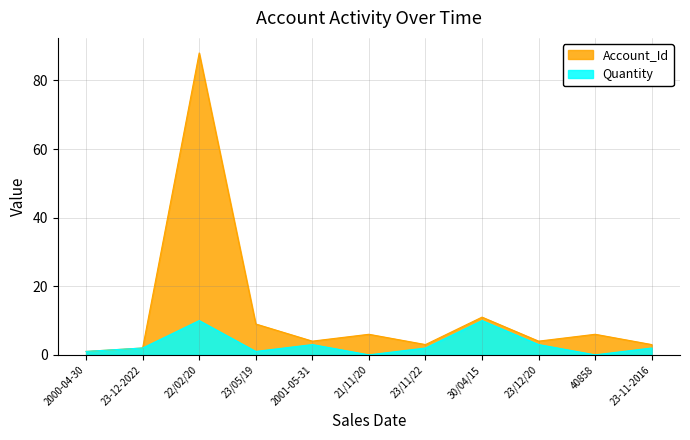

At which label does Account_Id first exceed 4?

22/02/20